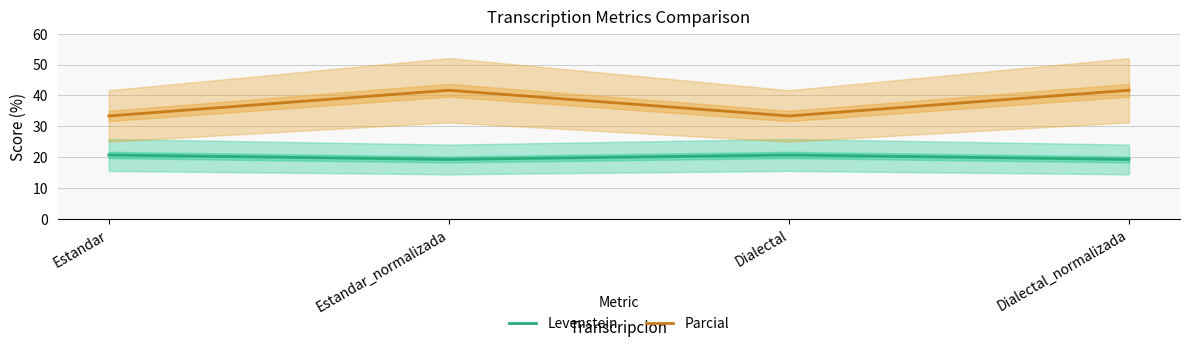

How many values in the Levenstein series exceed 20?

2